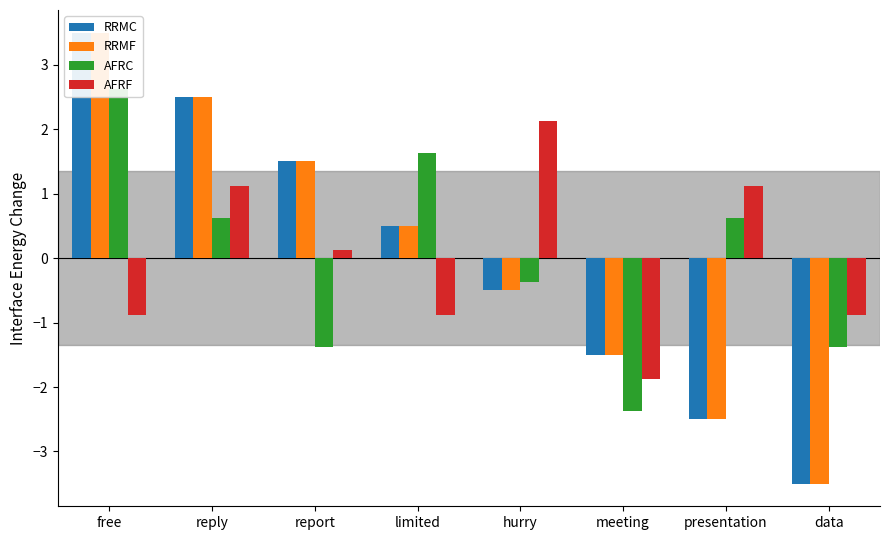

What is the maximum value for RRMF?

3.5